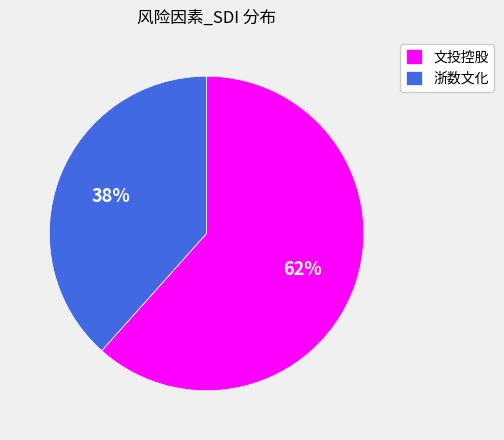

How many segments does this pie chart have?

2